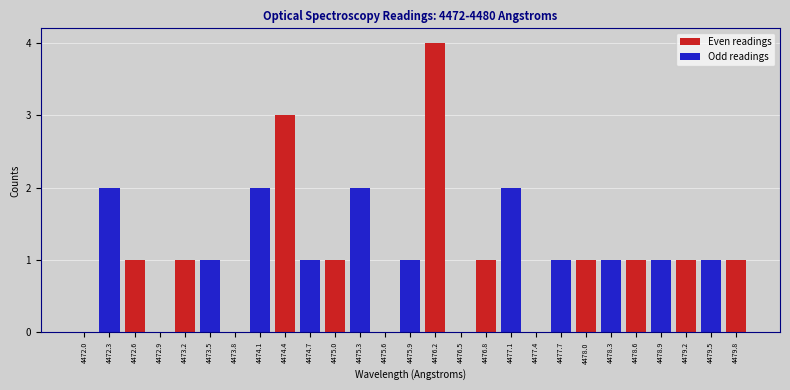

How many values are between 1 and 2?

19